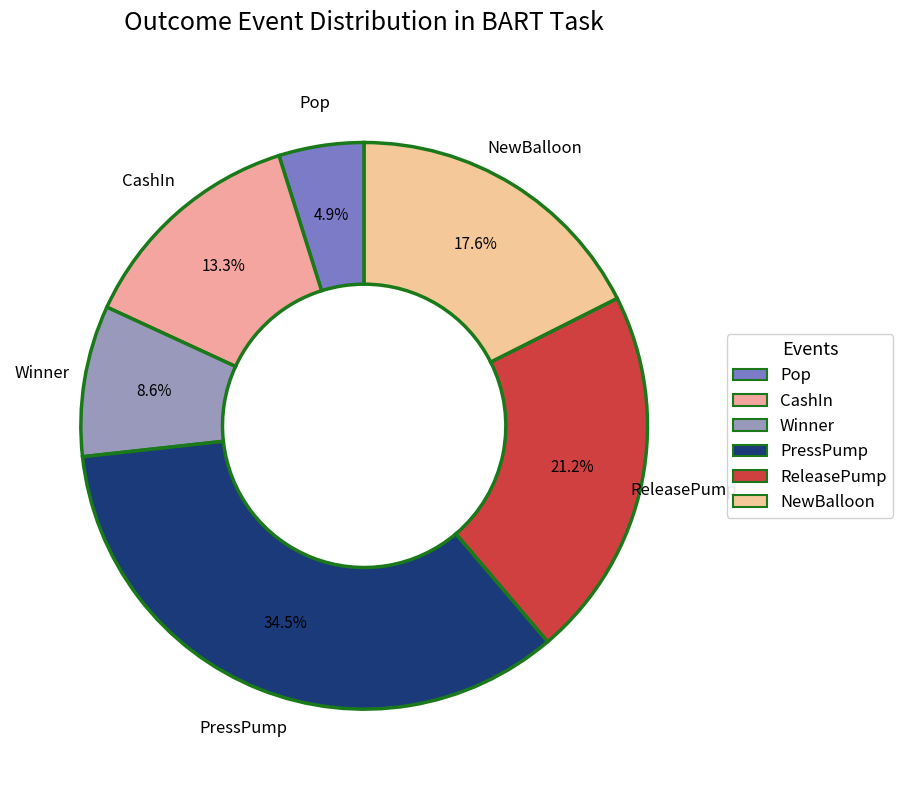

How many segments does this pie chart have?

6